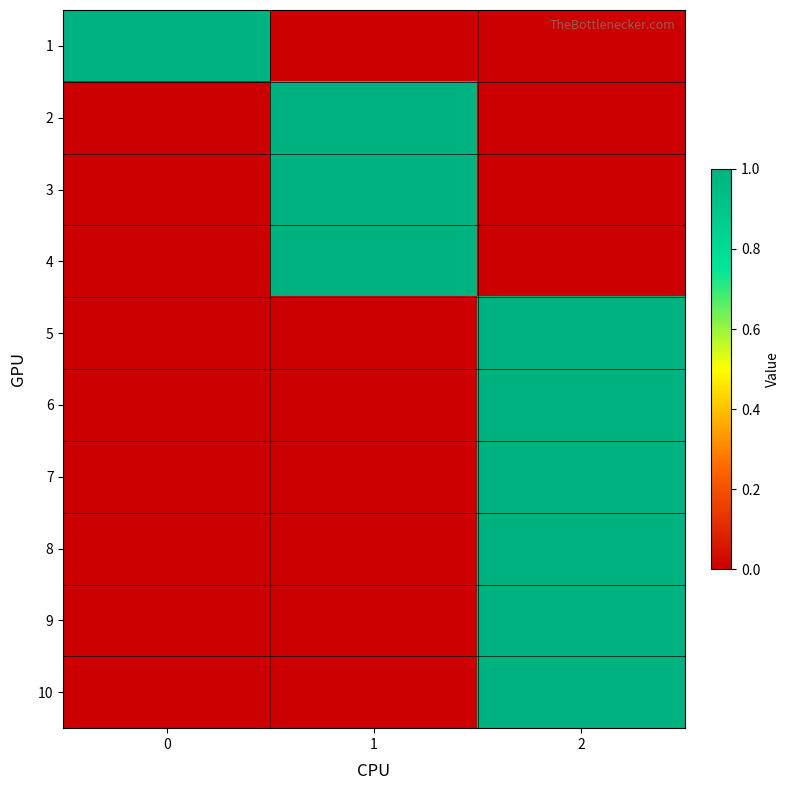

At which category is the sum across all series the highest?

2